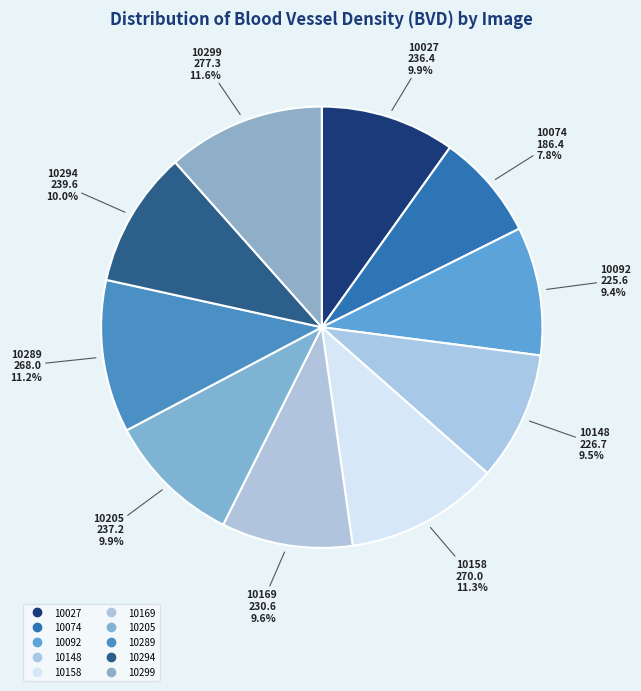

Count the number of slices in the pie.

10